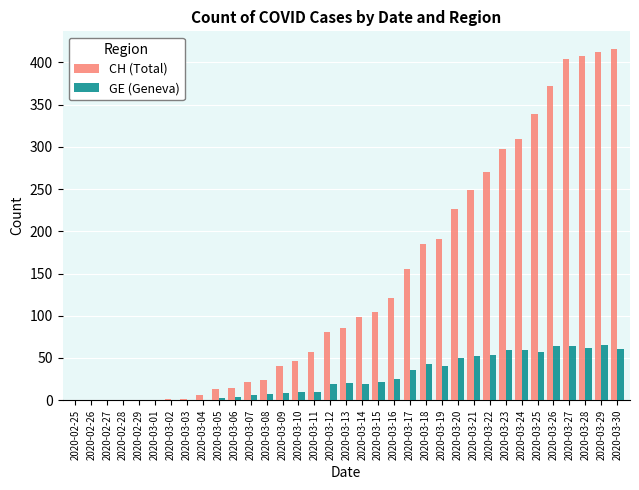

What is the sum of all CH (Total) values?

4950